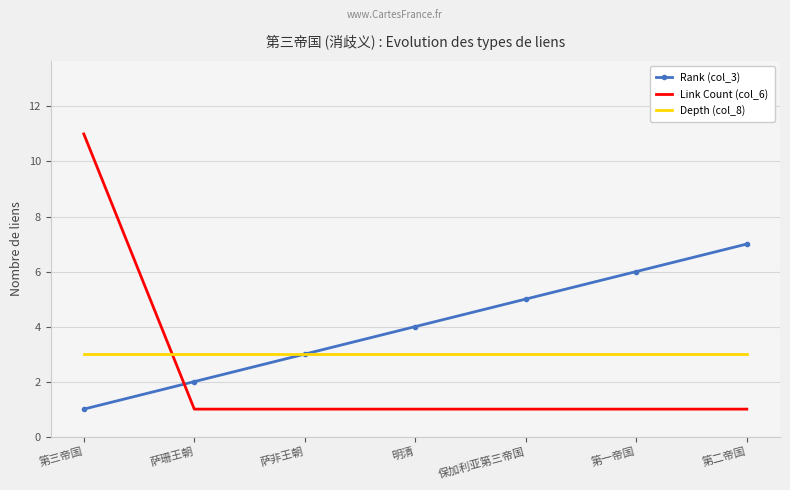

What are all the series names shown in the legend?

Rank (col_3), Link Count (col_6), Depth (col_8)